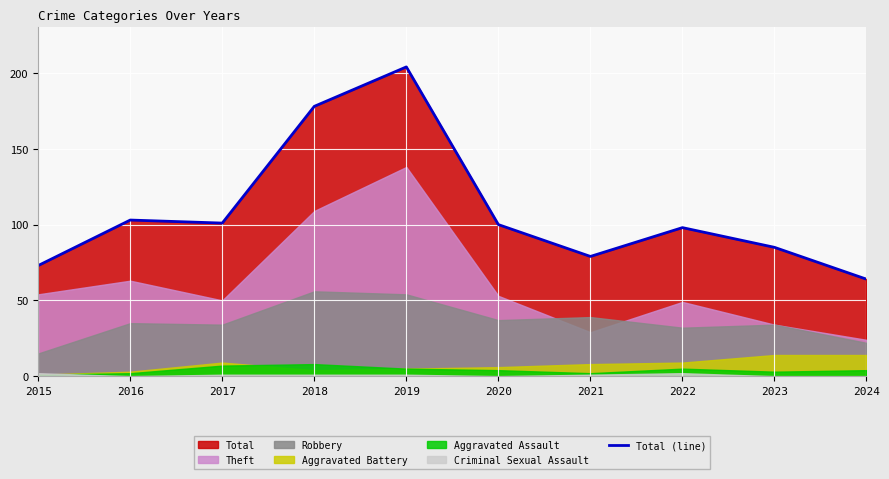

Rank the categories by value from highest to lowest.

2019, 2018, 2016, 2017, 2020, 2022, 2023, 2021, 2015, 2024